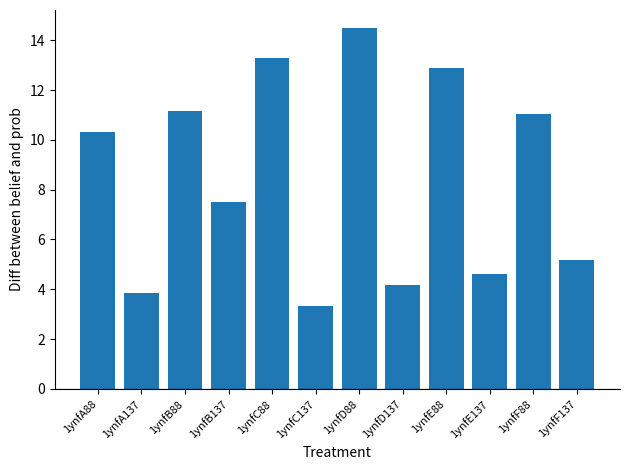

What position from the right is 1ynfC88?

8